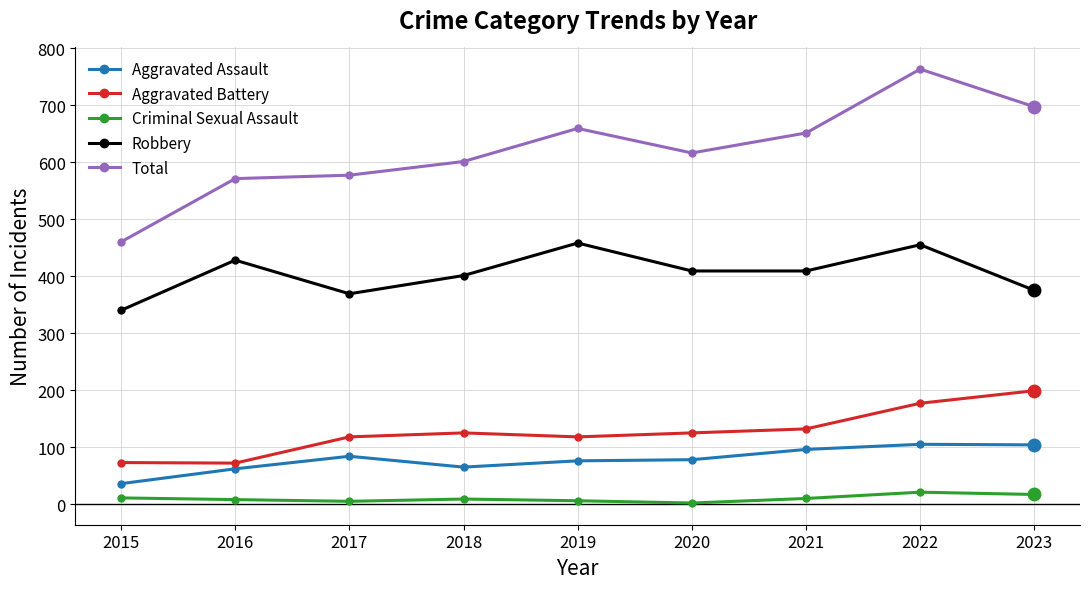

What is the difference between the second highest and minimum values in the Criminal Sexual Assault series?

15